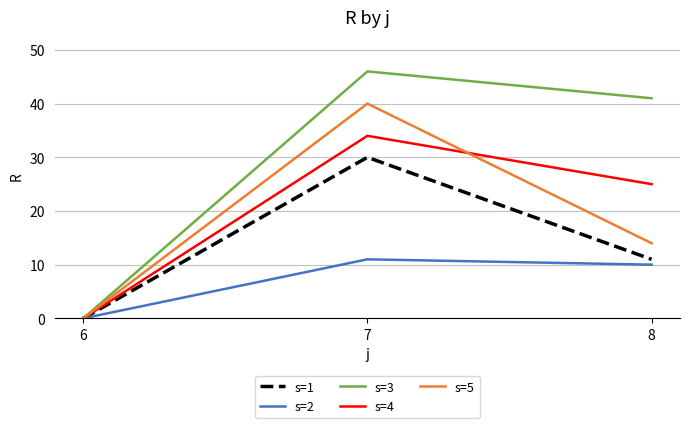

Where is s=1 nearest to the value 15?

8